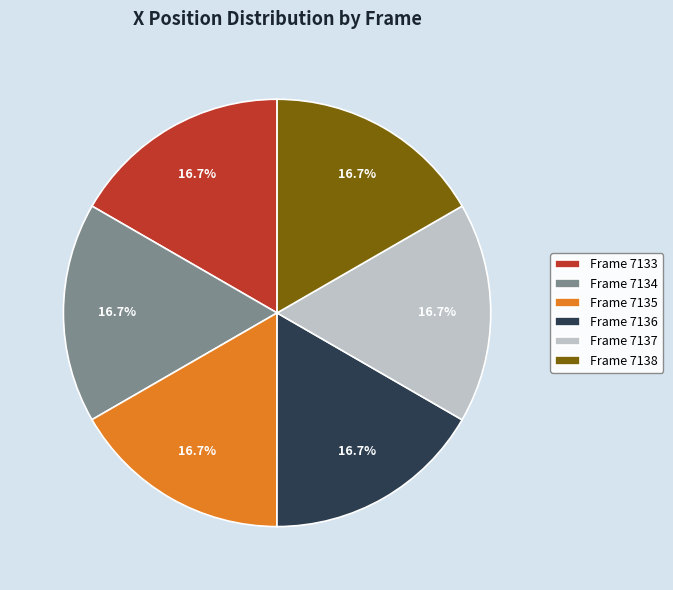

Count the number of slices in the pie.

6